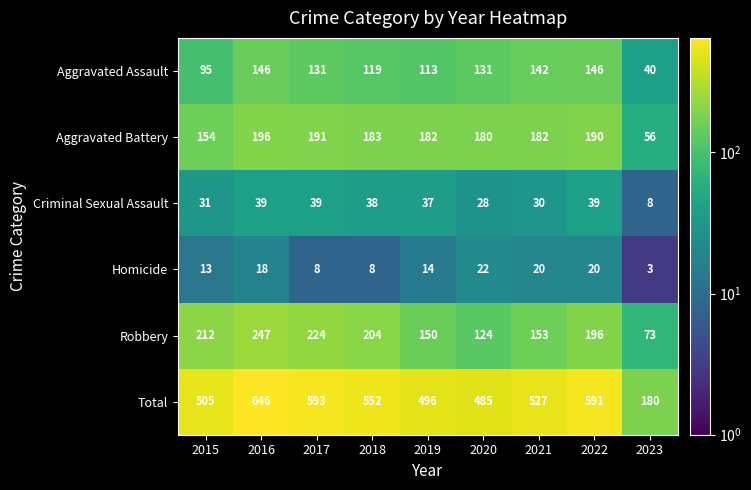

What is the sum of the Homicide values at 2018 and 2017?

16